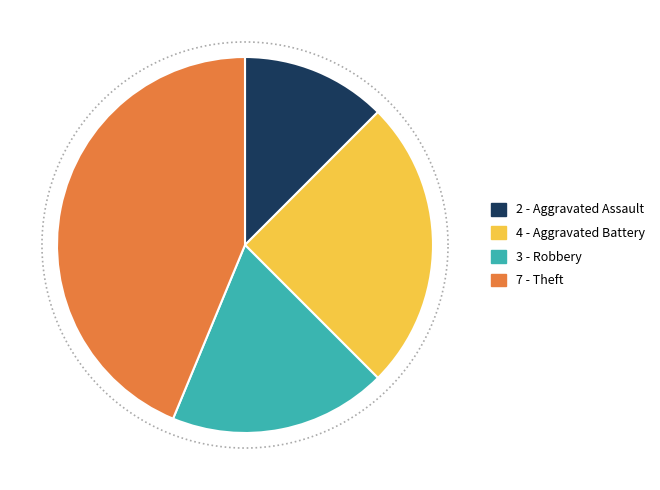

Combined, do Theft and Burglary account for over 50%?

No